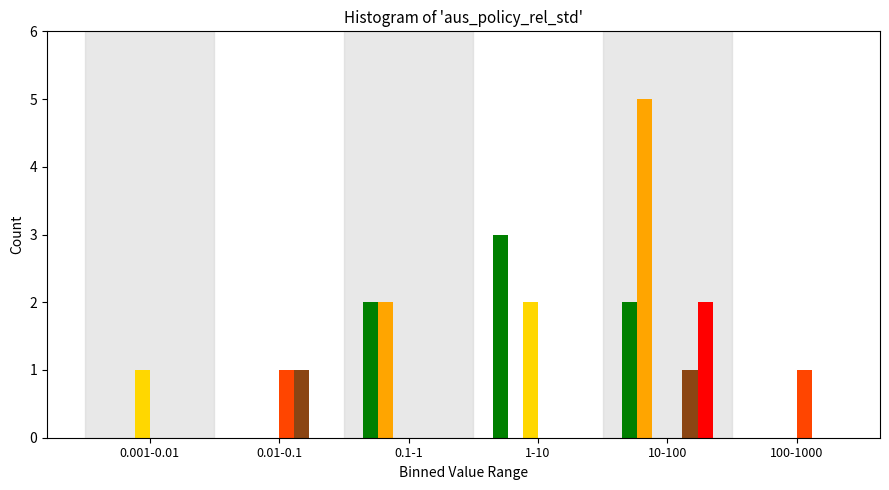

Which label corresponds to the largest value in the chart?

10-100